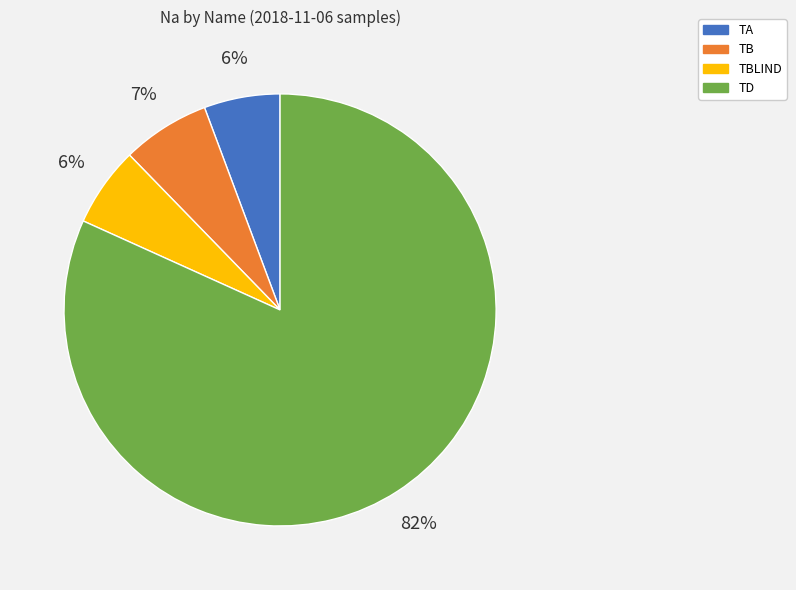

Does TB account for over 50% of the chart?

No